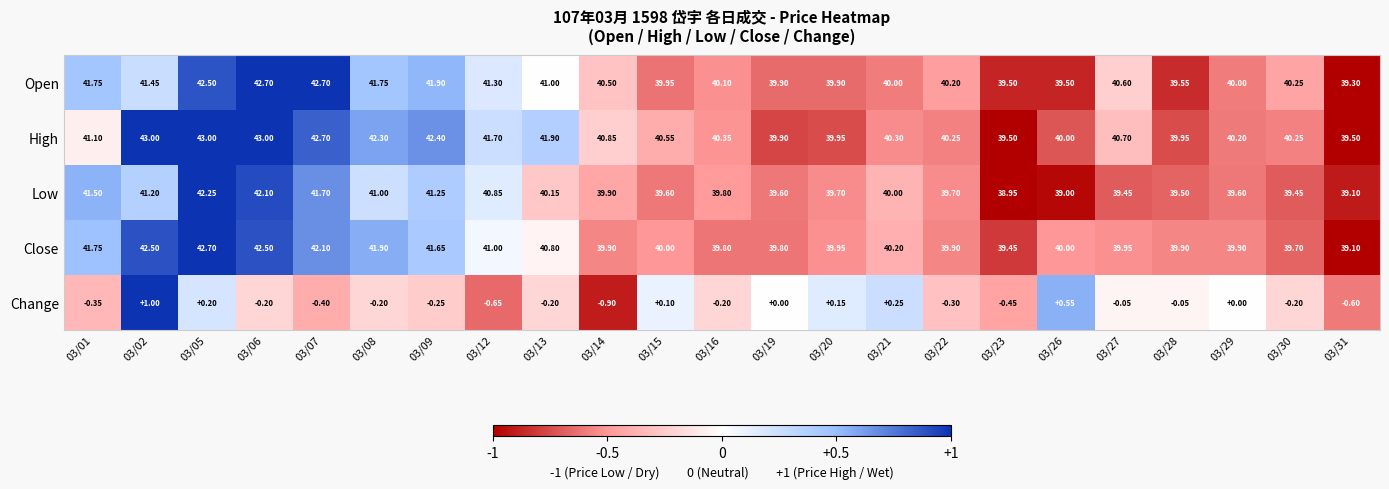

At how many categories does at least one series exceed 0?

23